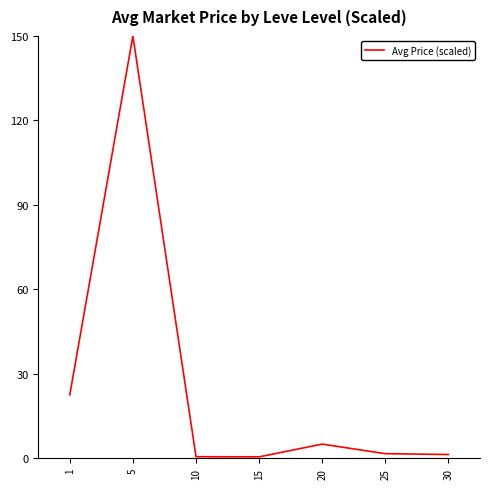

What is the maximum value shown in the chart?

150.0